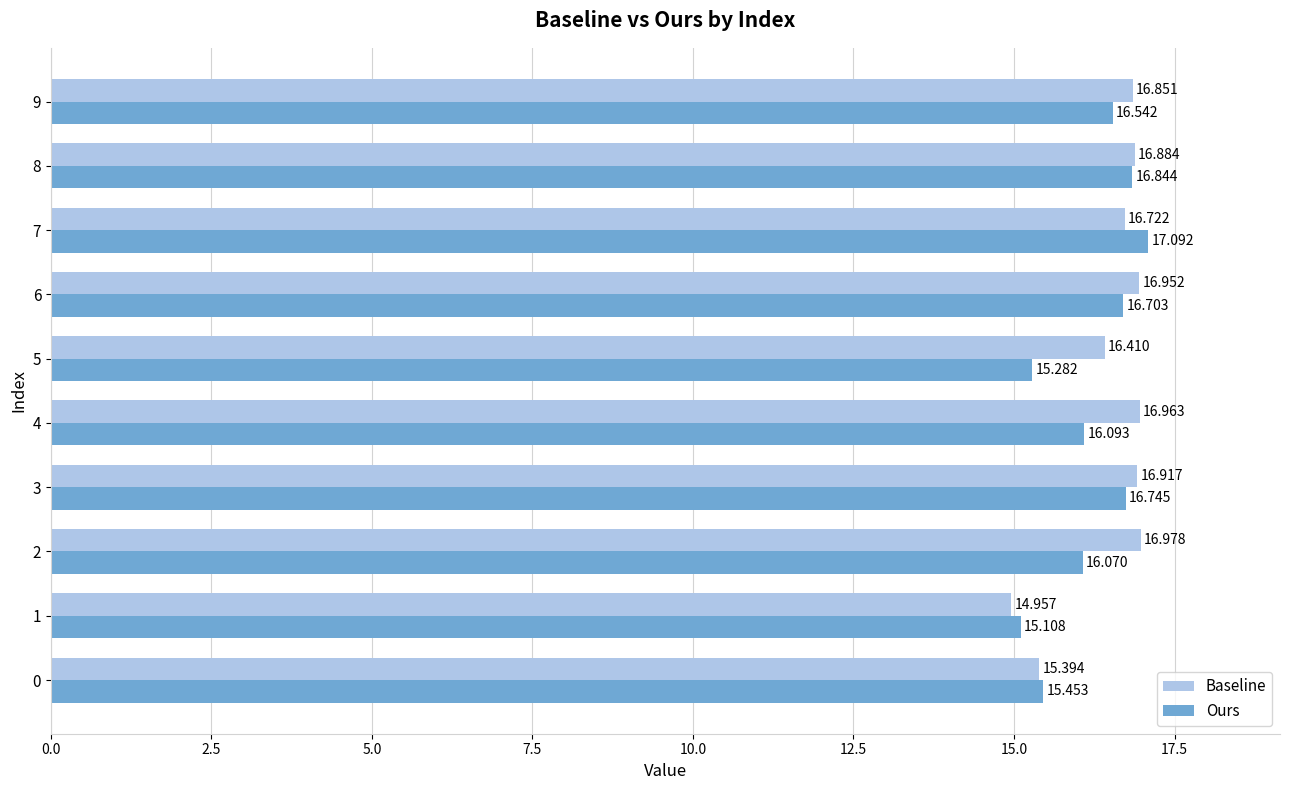

List the series in order of their peak value, highest first.

Ours, Baseline